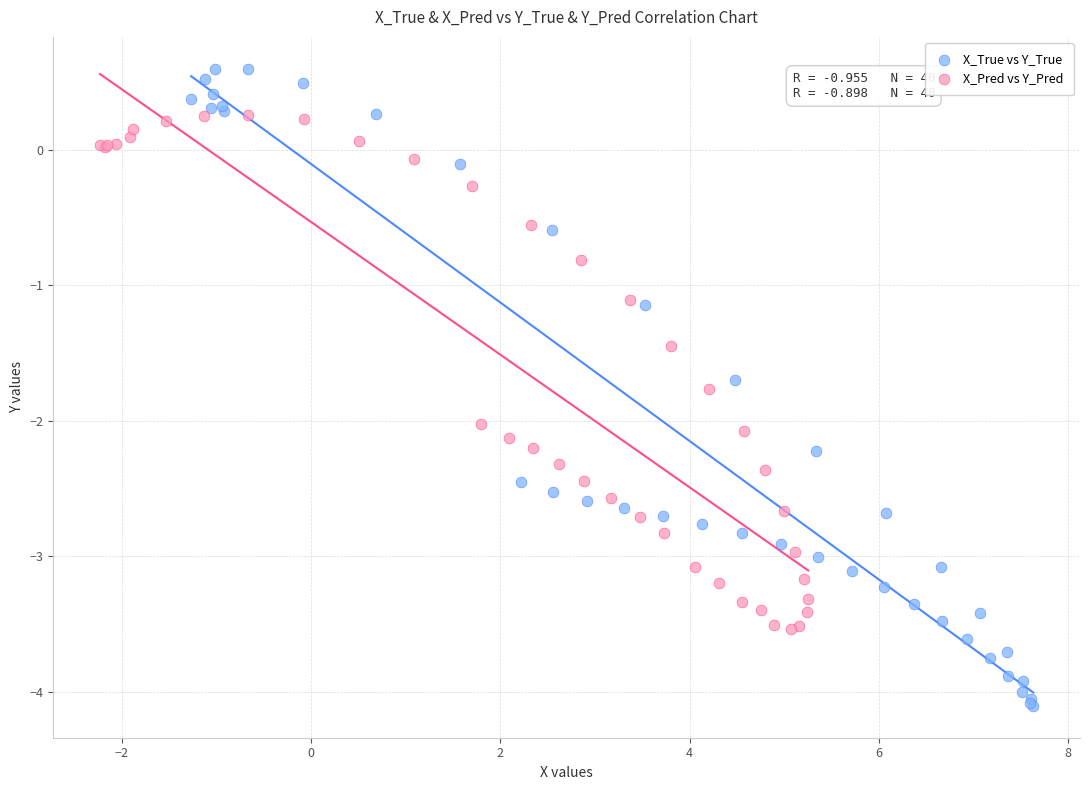

Which series contains the lowest Y value?

X_True vs Y_True